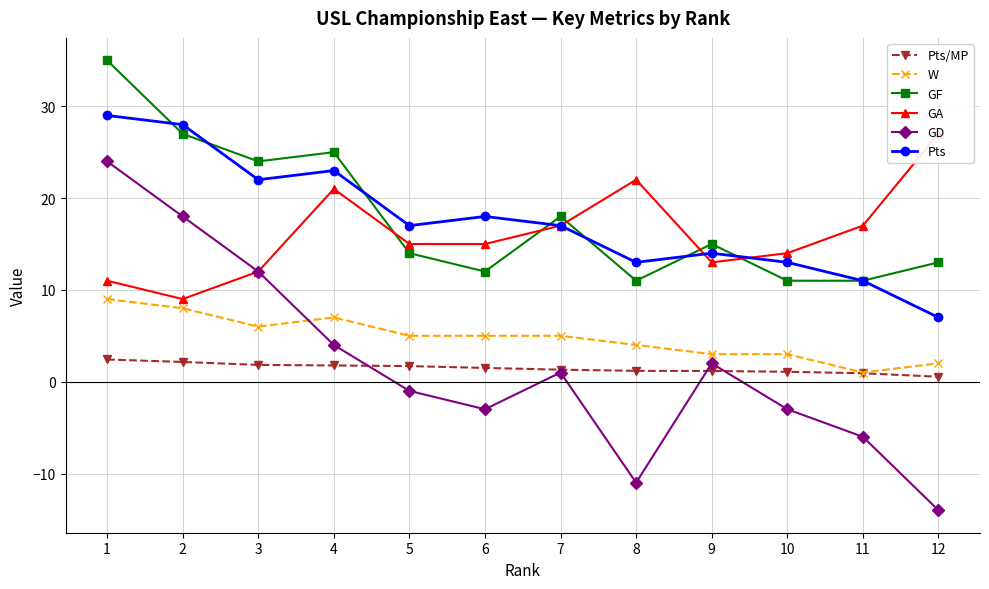

What is the greatest value displayed?

35.0